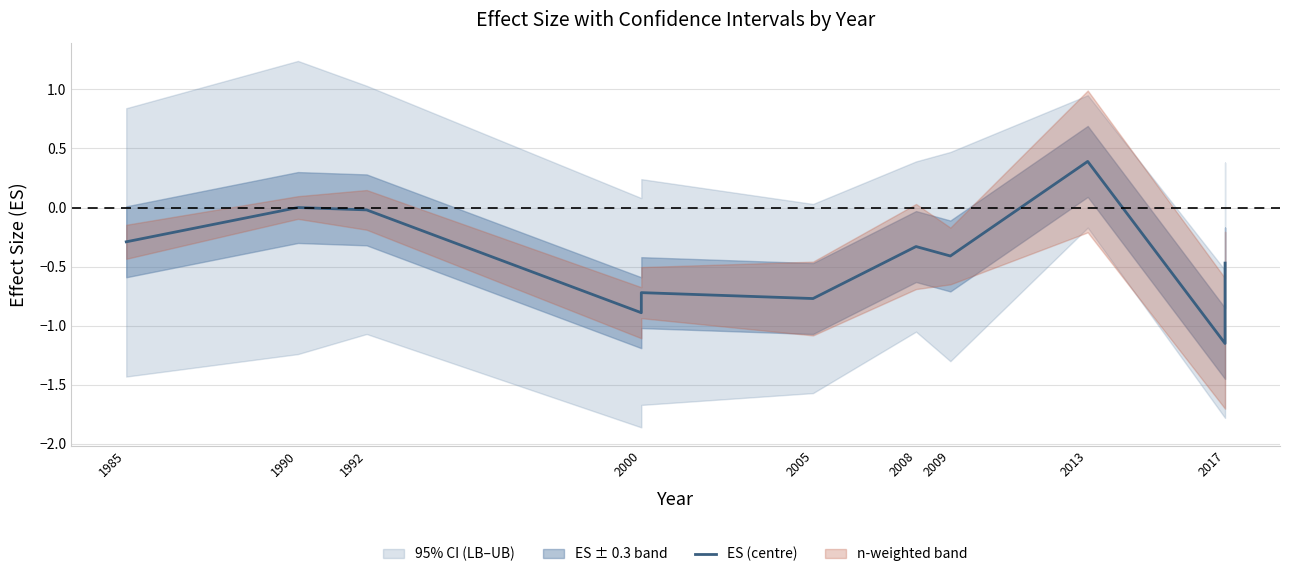

Reading left to right, transcribe all the data shown in this chart.

-0.3	0.0	-0.0	-0.9	-0.7	-0.8	-0.3	-0.4	0.4	-1.1	-0.5